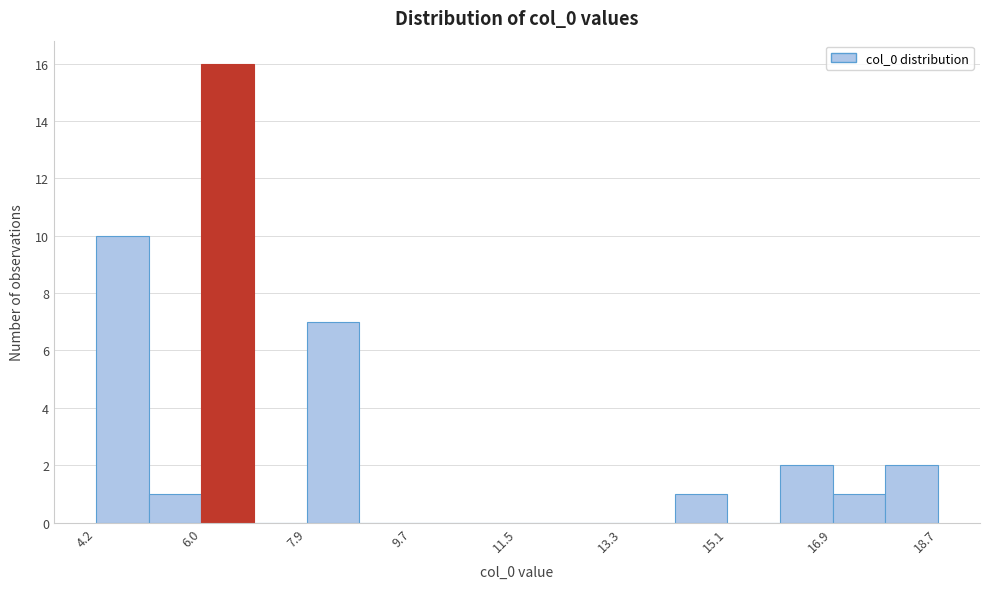

What is the height of the bar covering 4.2 to 5.2 on the x-axis? Neither the bar edges nor the heights are printed on the chart, so give them approximately, as read against the axes.

10